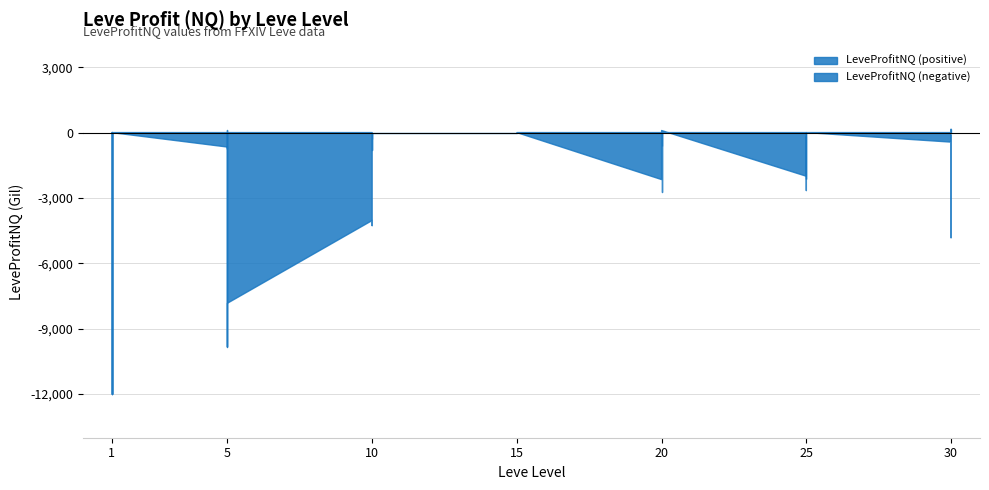

The value at 5 is -759.8. True or false?

True